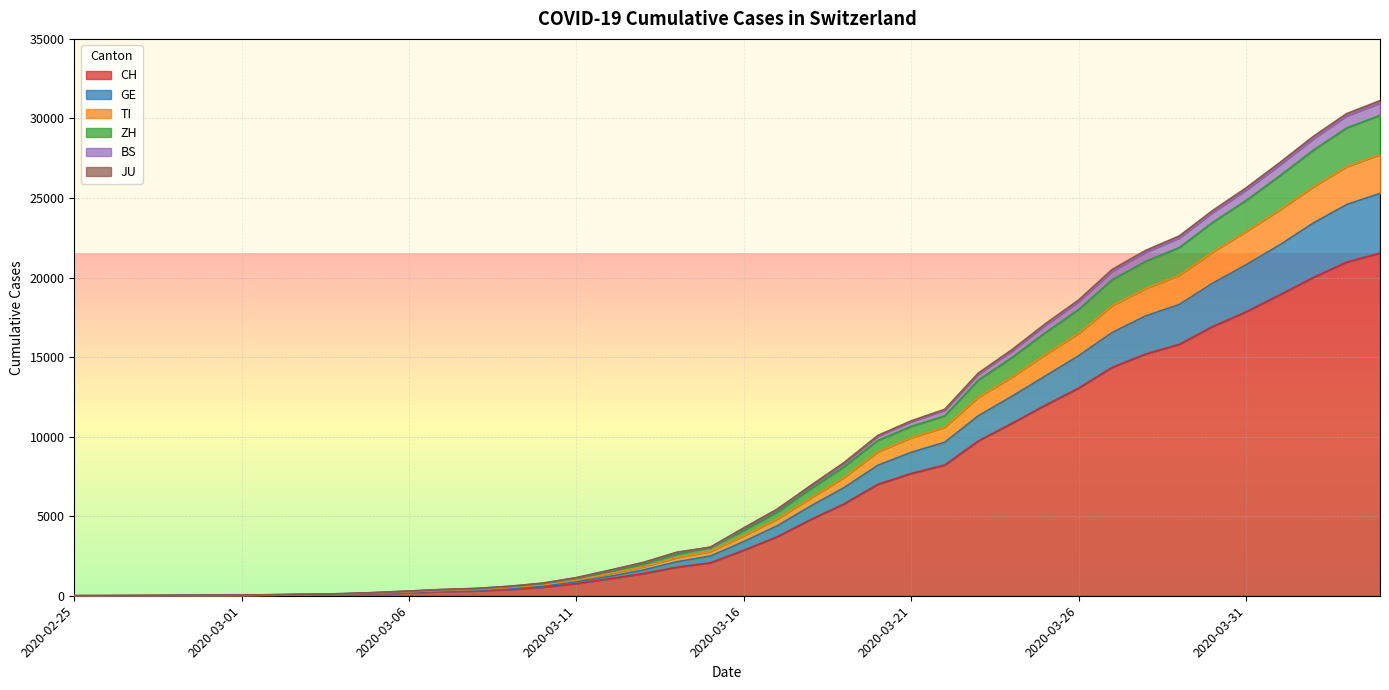

What is the maximum value shown in the chart?

31117